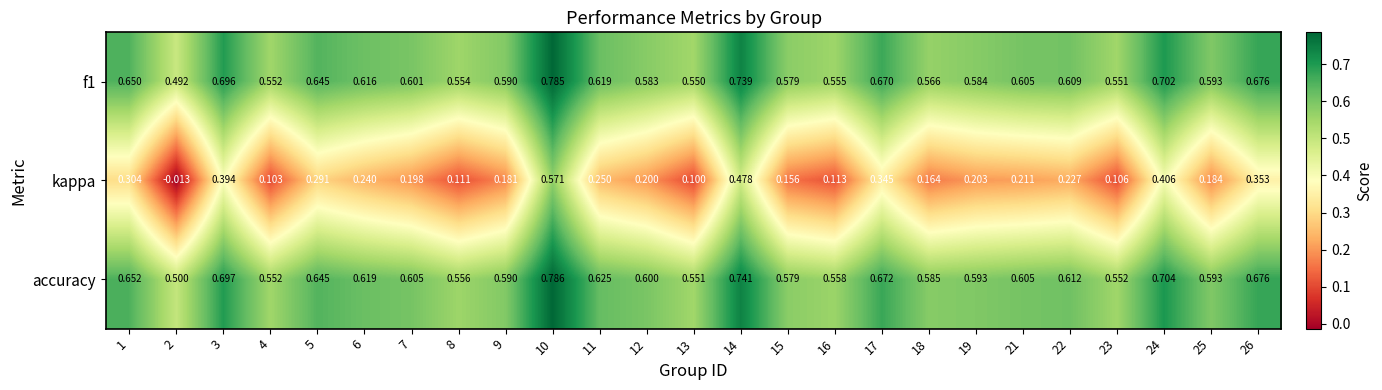

Between 3 and 7, which series saw the biggest shift?

kappa